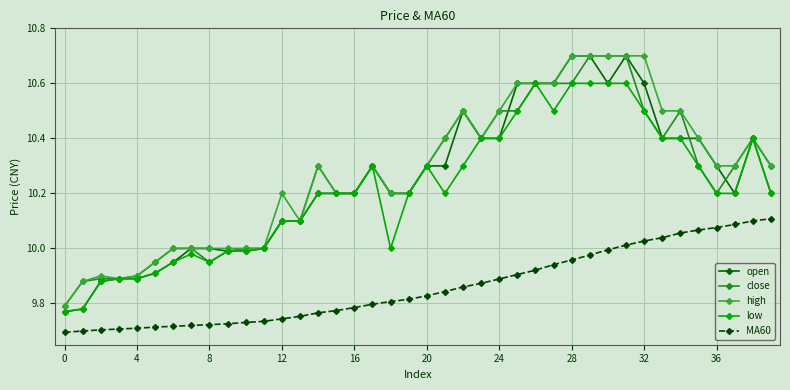

True or false: close has more than 0 interior local peaks.

True